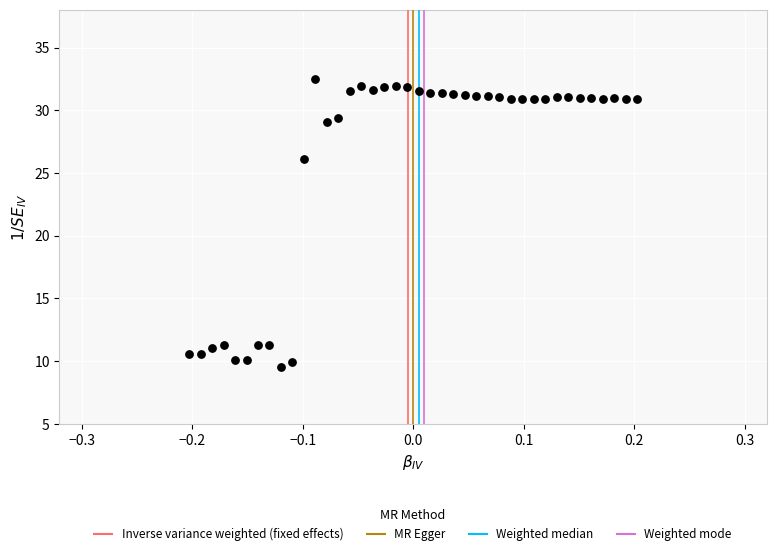

What Y value in the scatter plot is closest to 21?

26.1